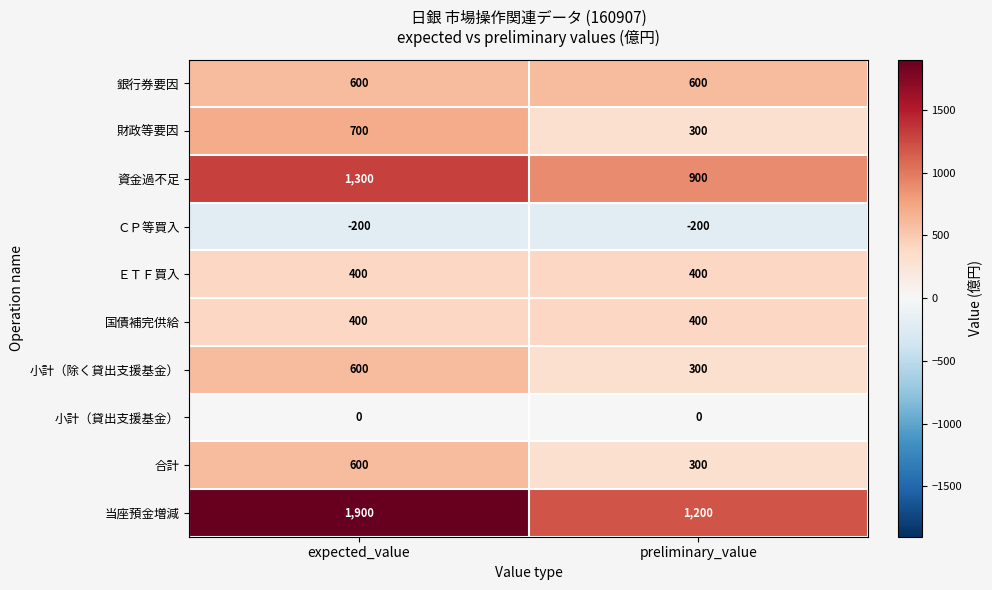

What is the difference between the 小計（除く貸出支援基金） values at expected_value and preliminary_value?

300